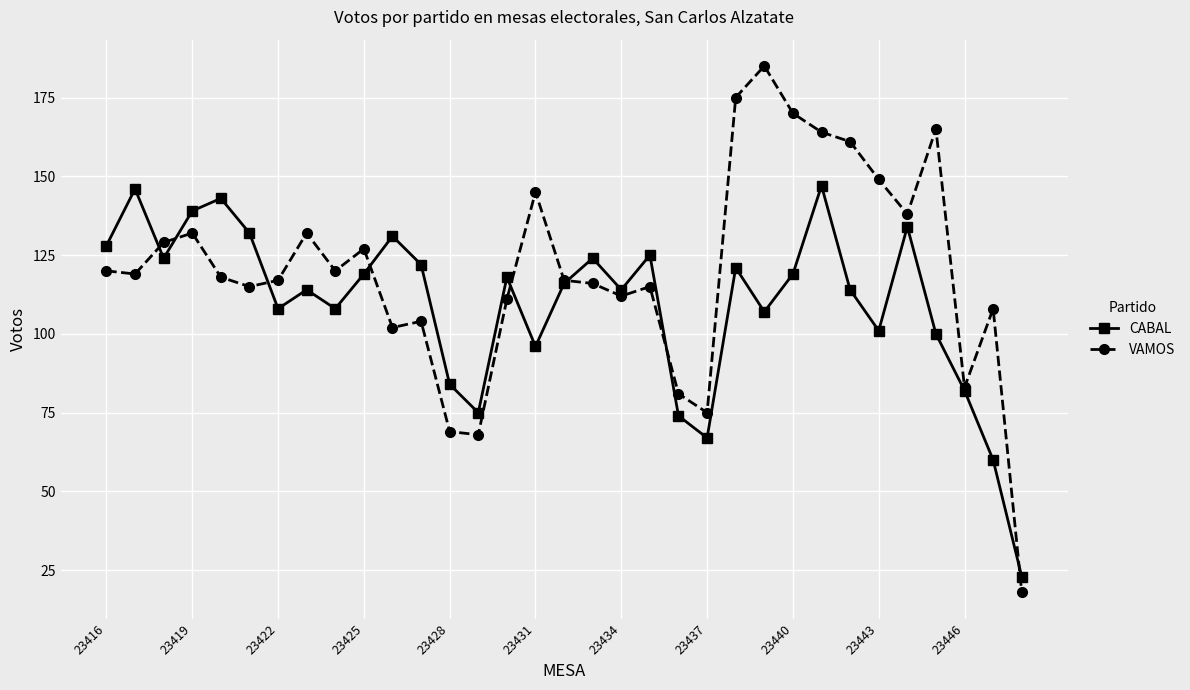

What is the greatest value displayed?

185